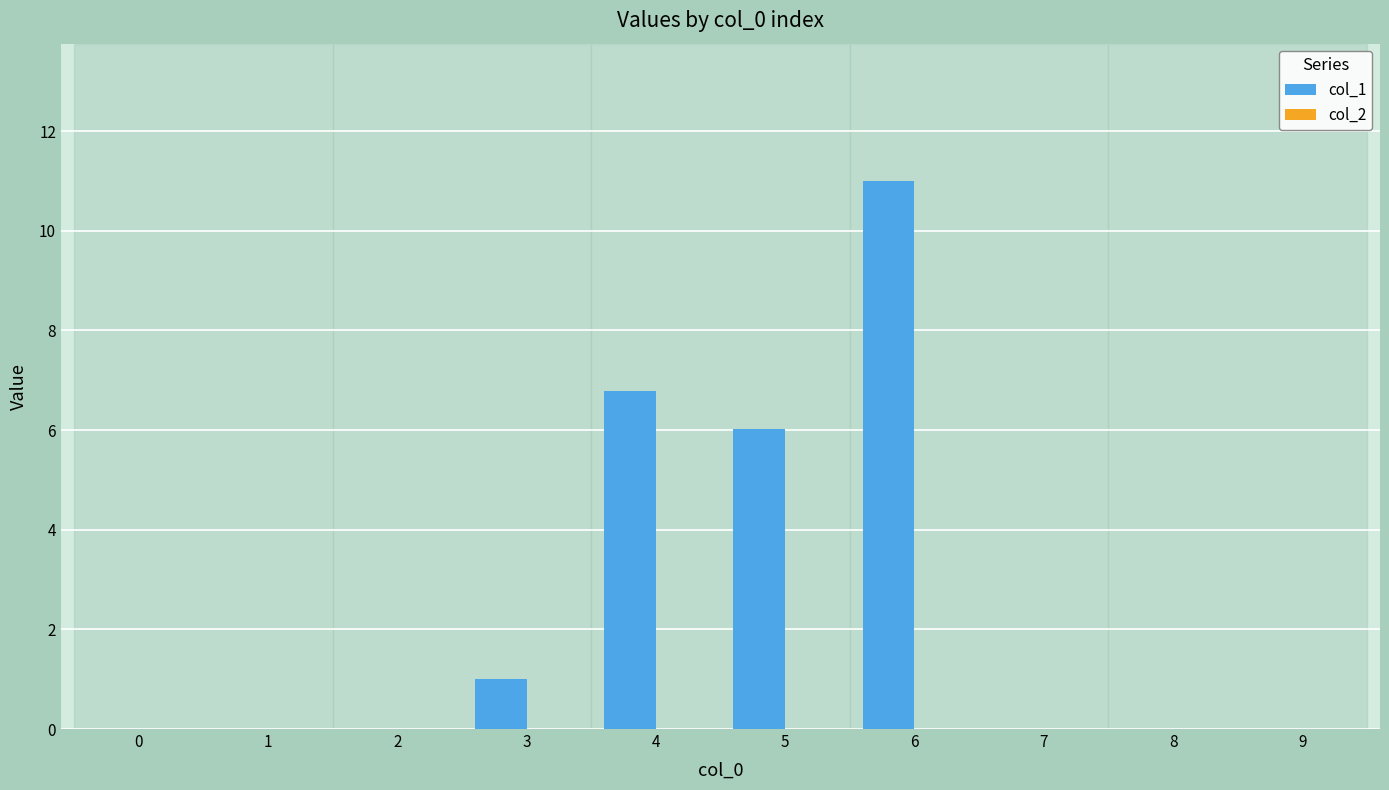

Reading left to right, extract all data points from this chart.

0=0.0	1=0.0	2=0.0	3=1.0	4=6.8	5=6.0	6=11.0	7=0.0	8=0.0	9=0.0